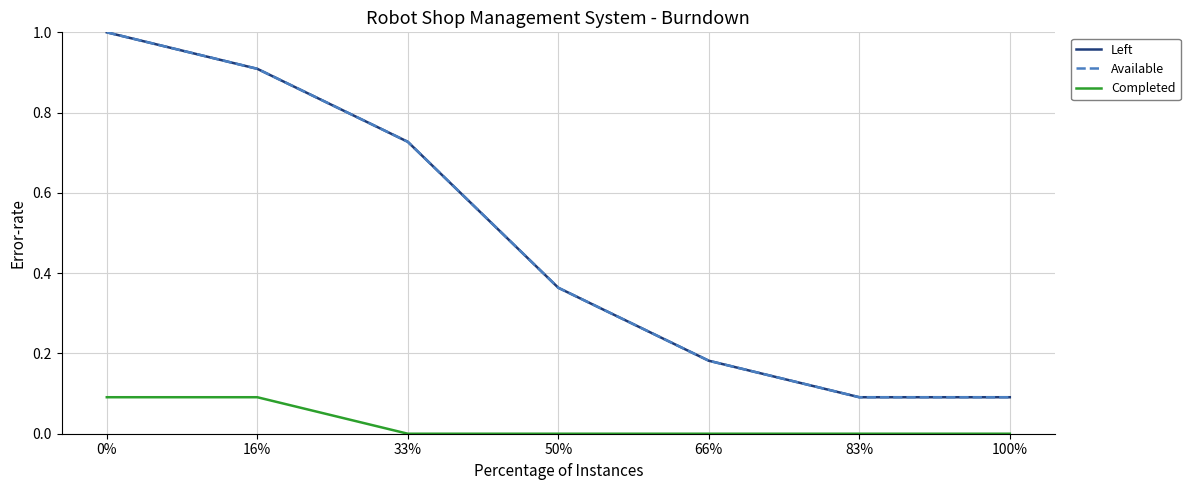

True or false: Available and Completed intersect in this chart.

False